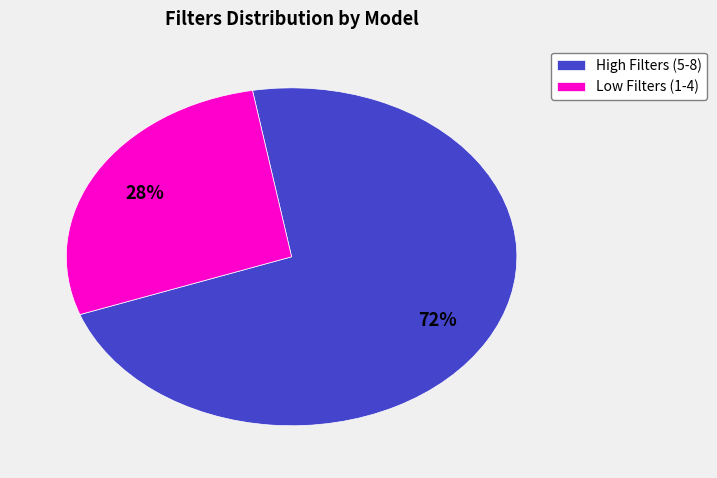

What percentage is the Low Filters (1-4) slice, to the nearest percent?

28%